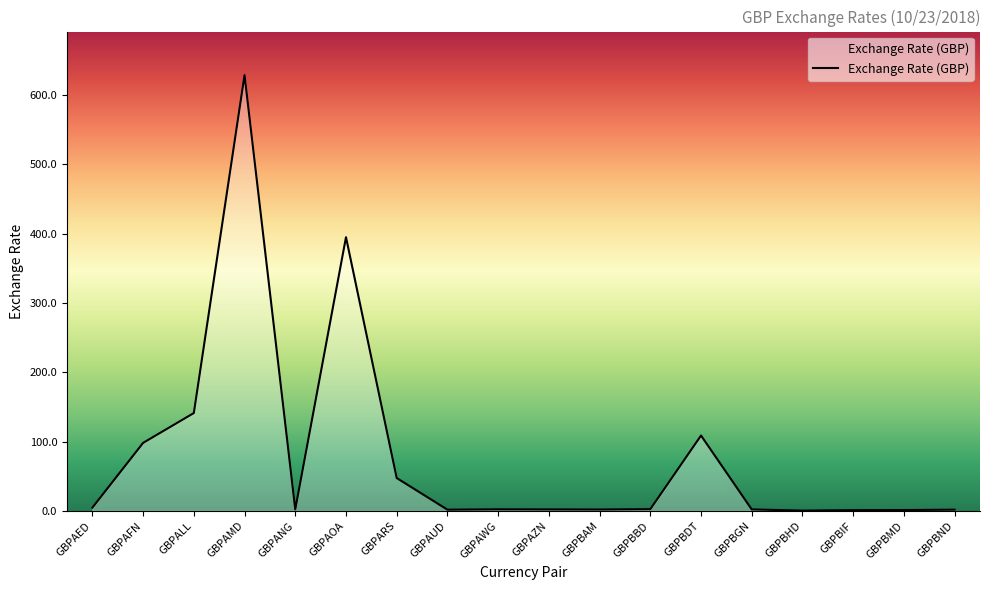

What is the greatest value displayed?

628.9